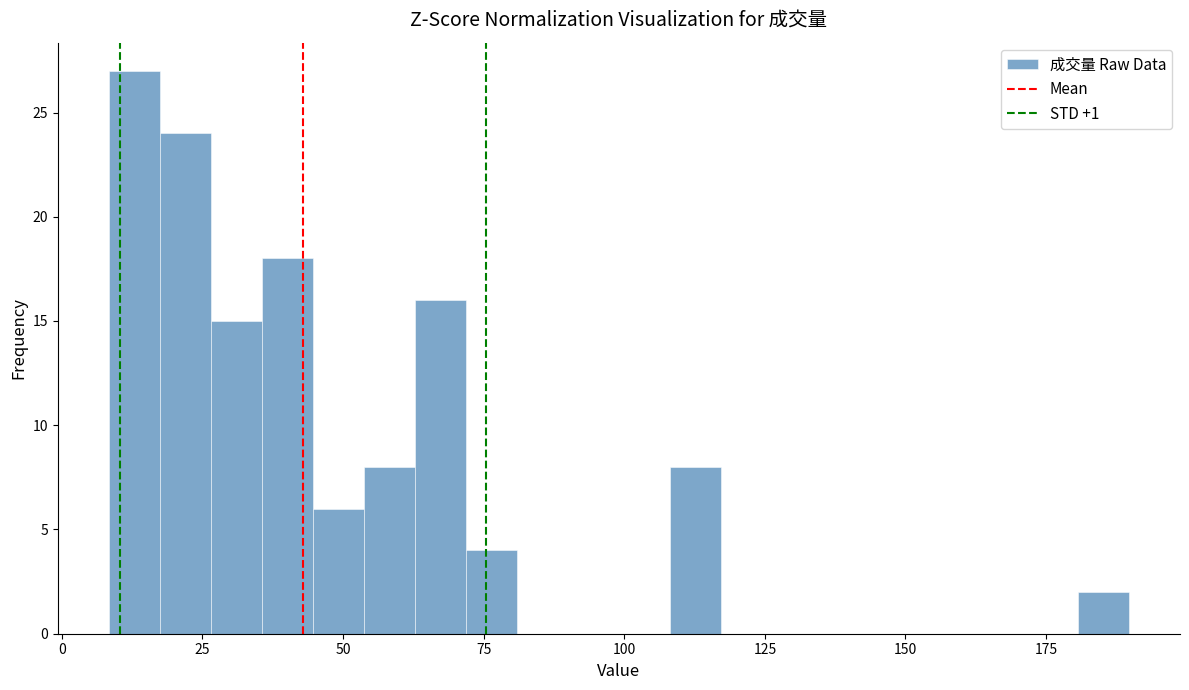

Read against the x-axis, roughly where is the centre of the tallest bar?

15